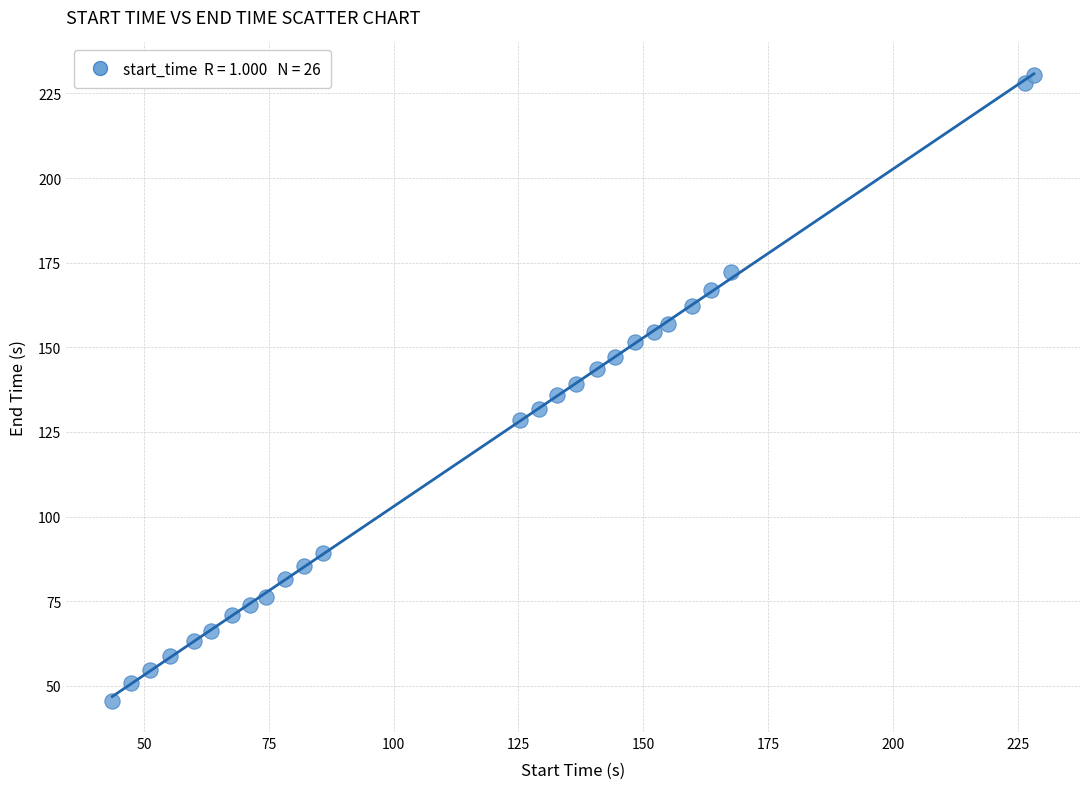

What is the range of X values (max minus min)?

184.5